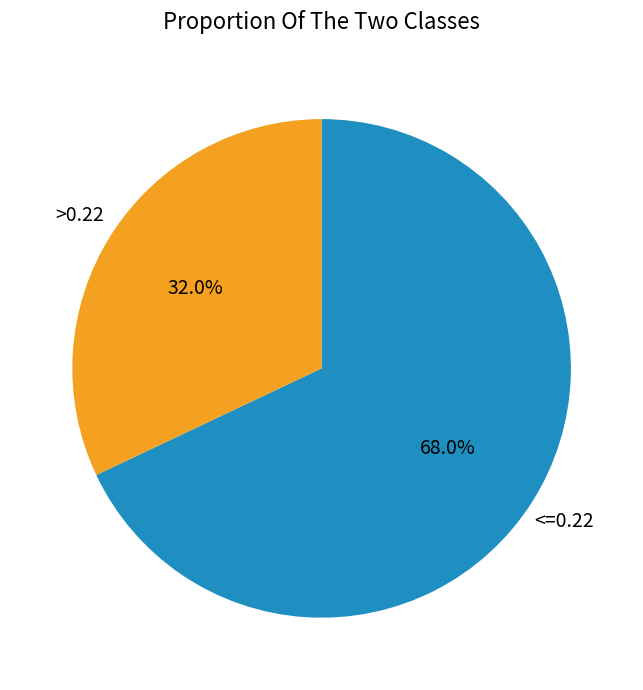

Does any single category account for the majority?

Yes